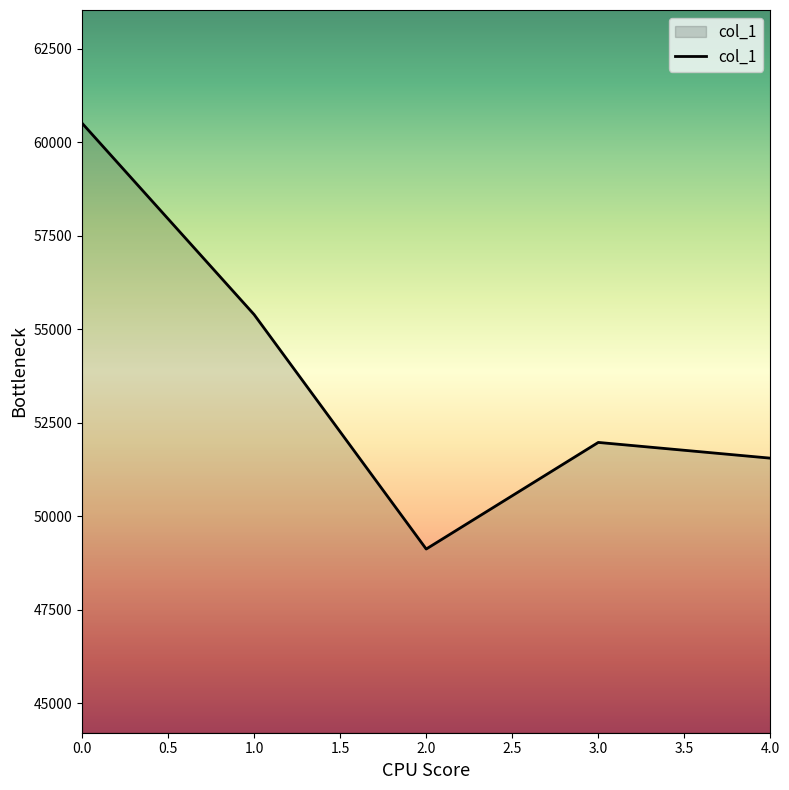

Reading left to right, extract all data points from this chart.

60511	55392	49122	51973	51552